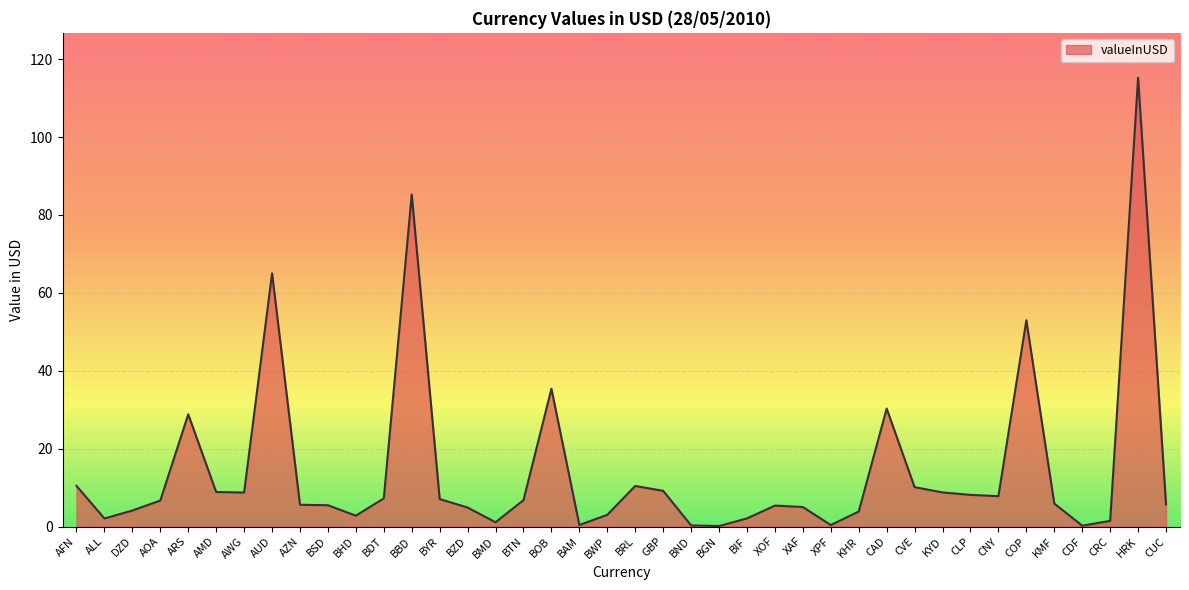

What position from the left is CAD?

30